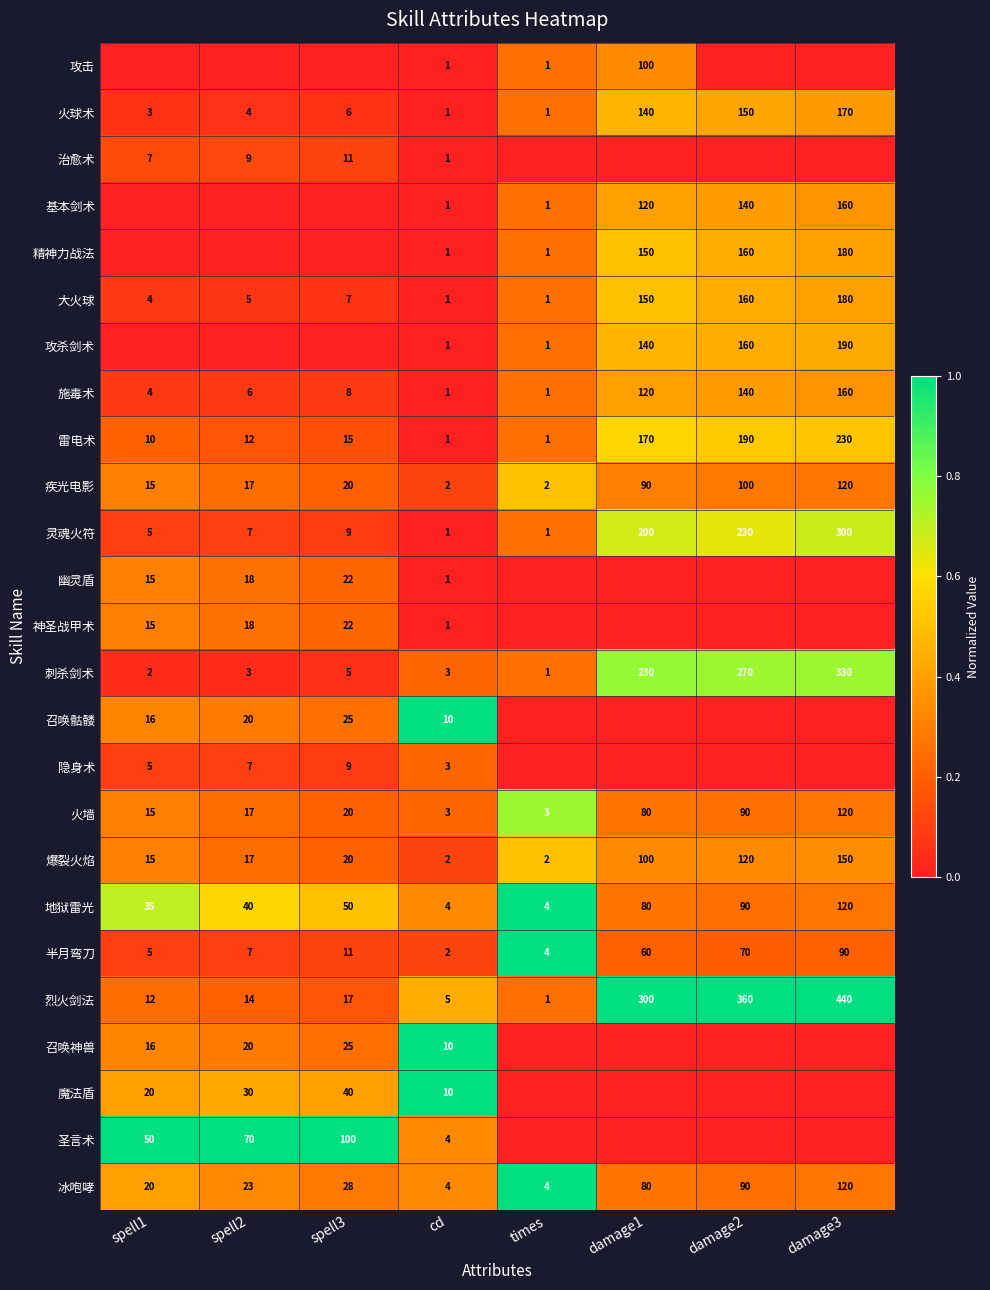

What is the maximum value for 刺杀剑术?

330